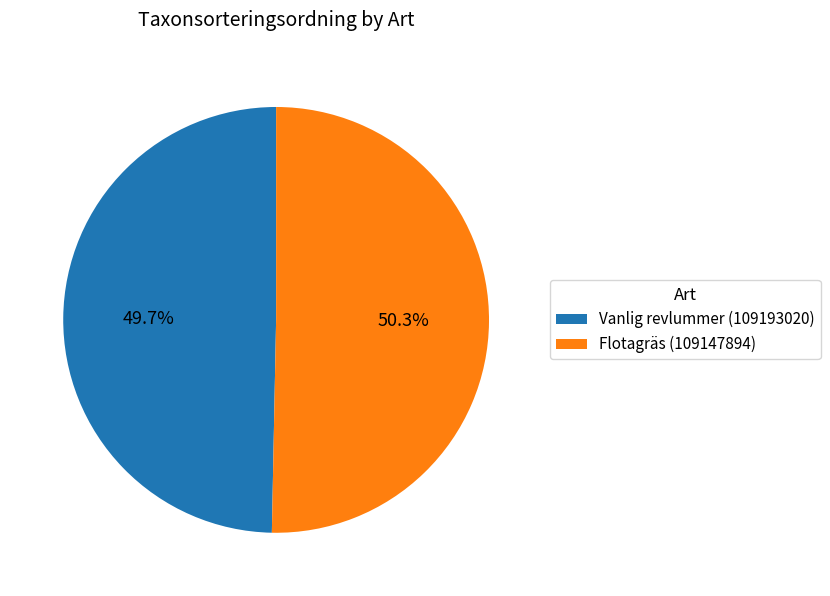

What is the total percentage of Vanlig revlummer (109193020) and Flotagräs (109147894)?

100.0%